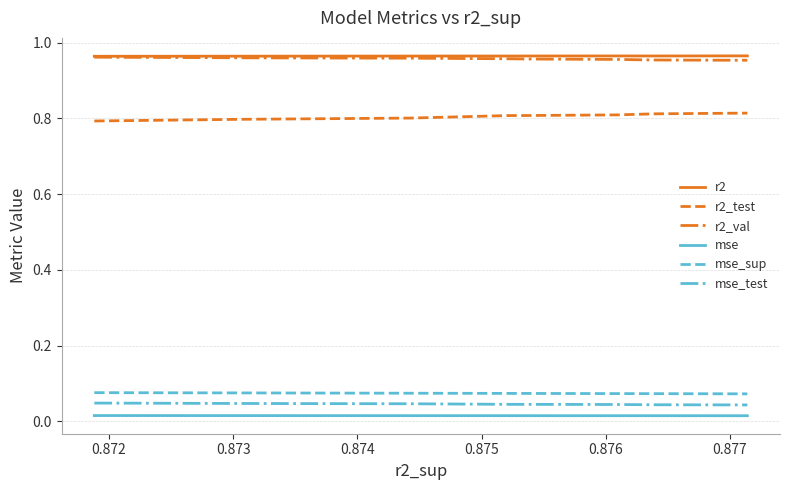

True or false: r2 and mse cross at least once.

False